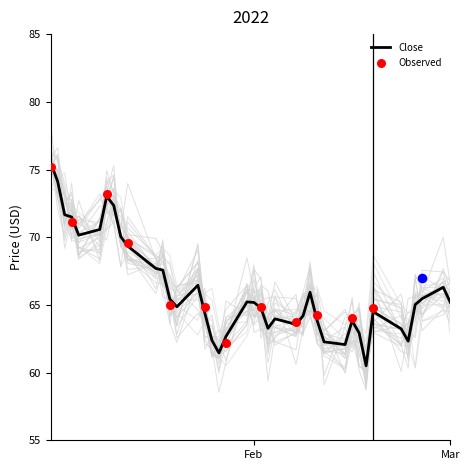

What is the minimum value for Close?

60.5